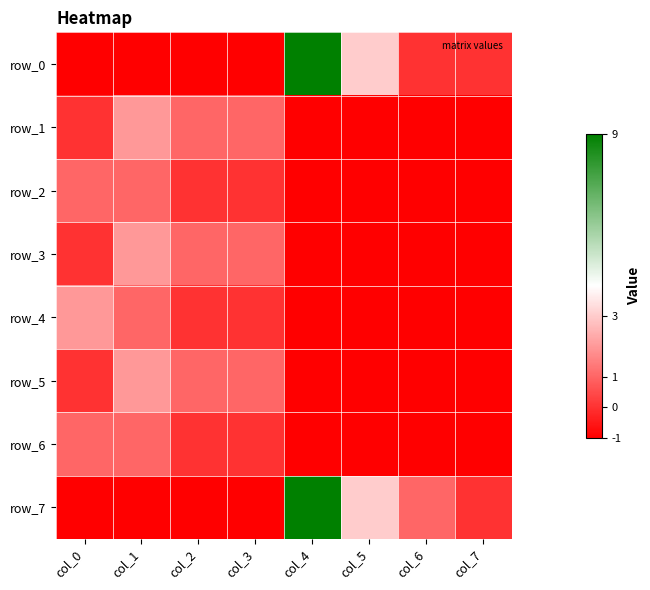

Rank the series at col_7 from highest to lowest value.

row_0, row_7, row_1, row_2, row_3, row_4, row_5, row_6